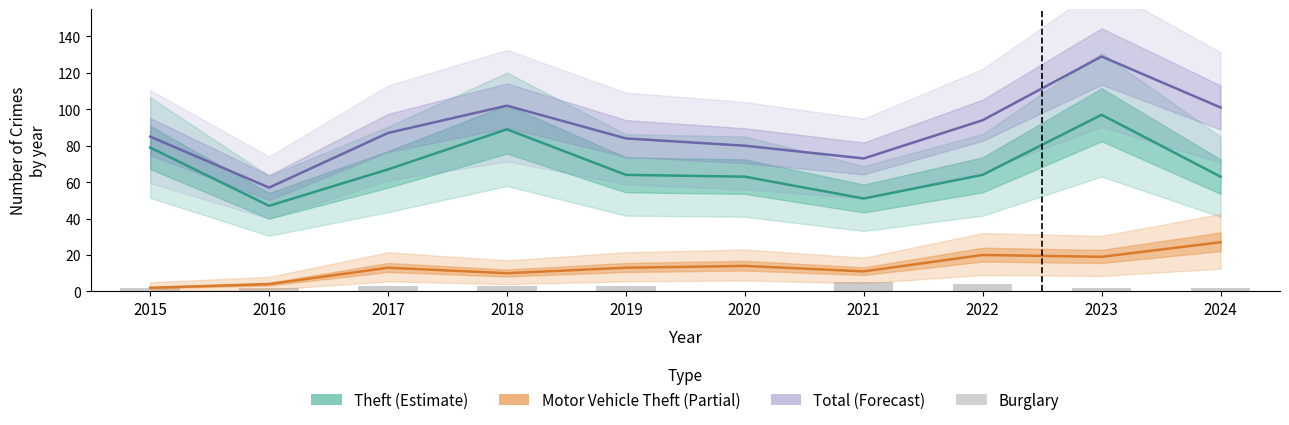

Where is Theft (Estimate) nearest to the value 72?

2017